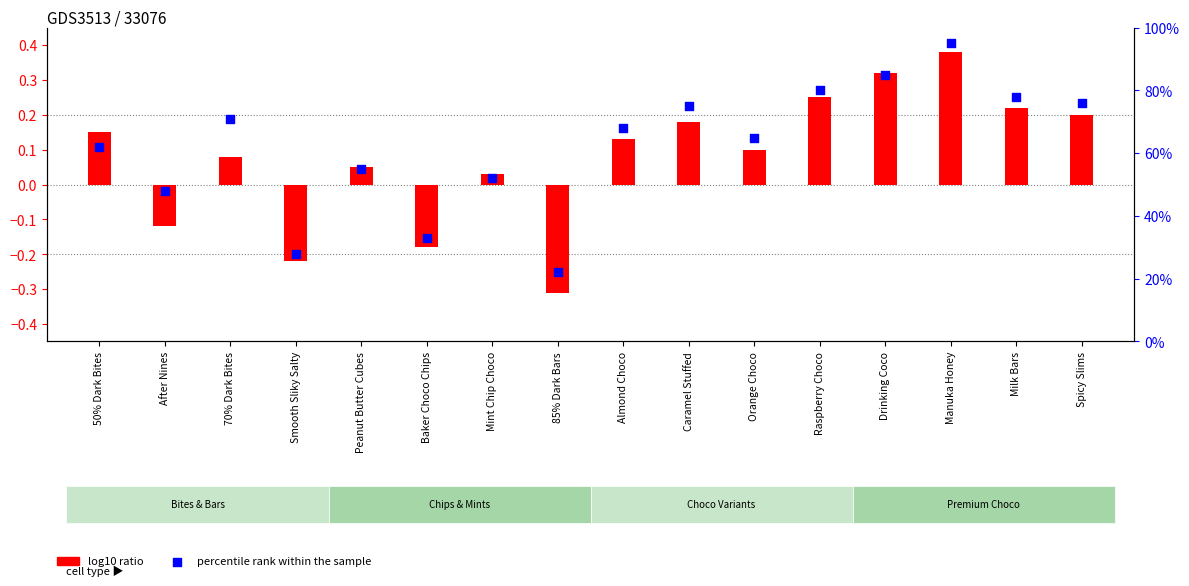

What is the total value across all series at 50% Dark Bites?

62.1